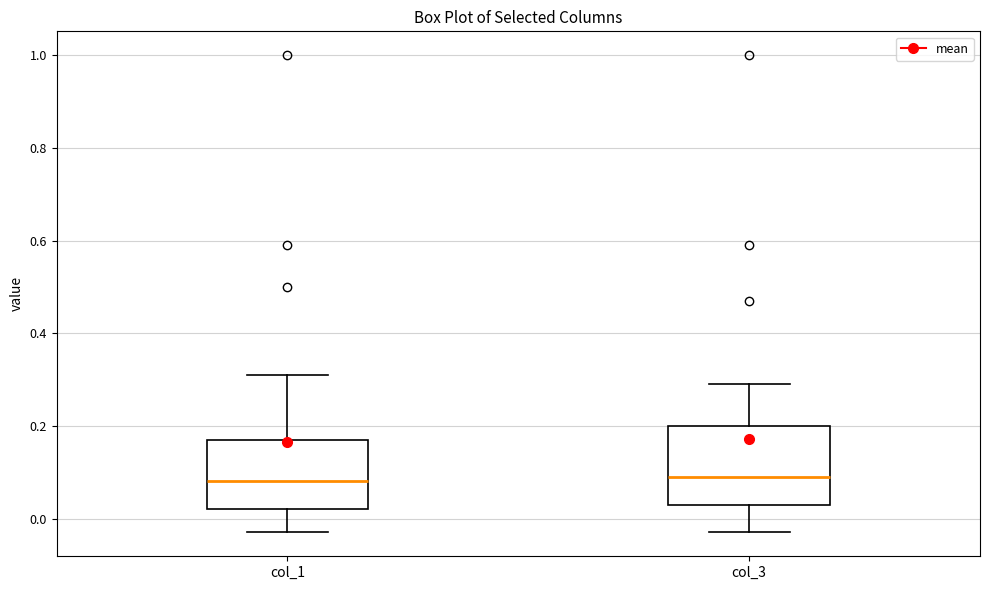

Reading left to right, transcribe this box plot: for each box, give where its median line is, the range the box spans, and where its two whiskers end, as read against the y-axis. The values are not printed on the chart, so give them approximately, as read against the axis.

col_1: median 0.08, box 0.02 to 0.18, whiskers -0.02 to 0.32
col_3: median 0.10, box 0.04 to 0.20, whiskers -0.02 to 0.30